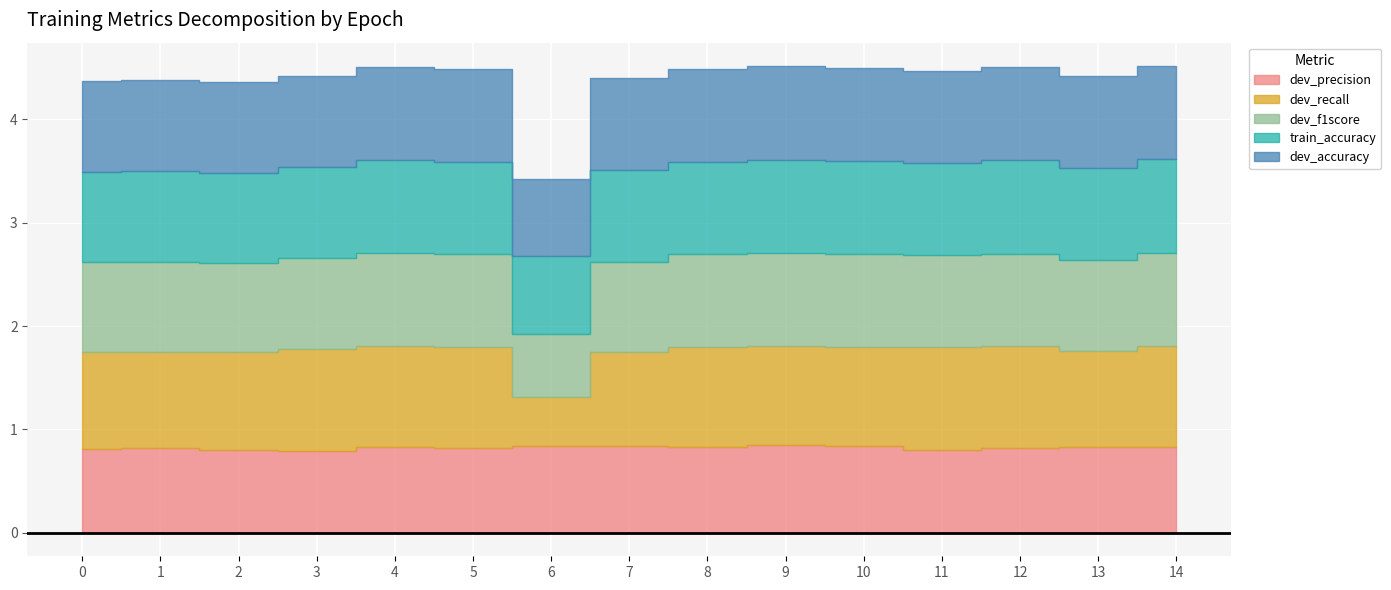

Is it true that dev_accuracy equals 3.5 at 3?

True